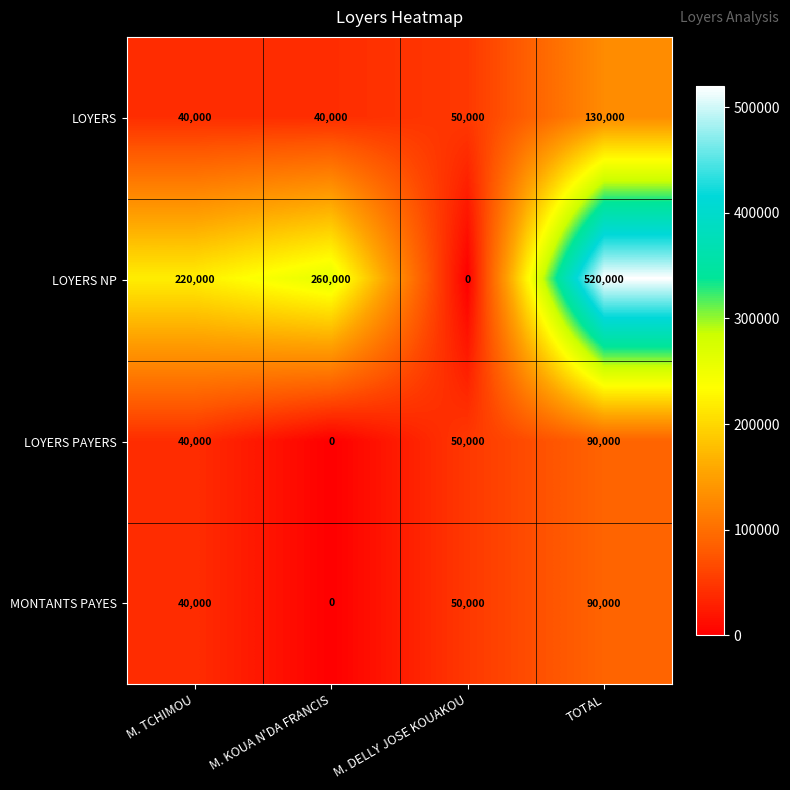

Between M. KOUA N'DA FRANCIS and M. DELLY JOSE KOUAKOU, which series saw the biggest shift?

LOYERS NP